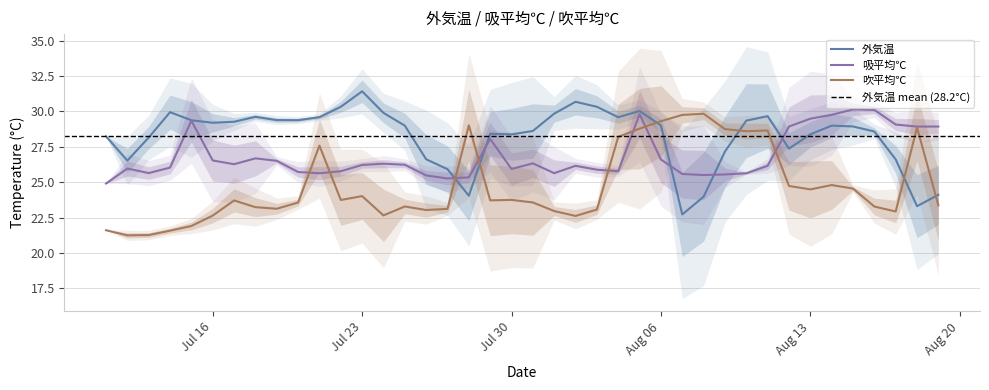

True or false: 吸平均℃ and 外気温 cross at least once.

True